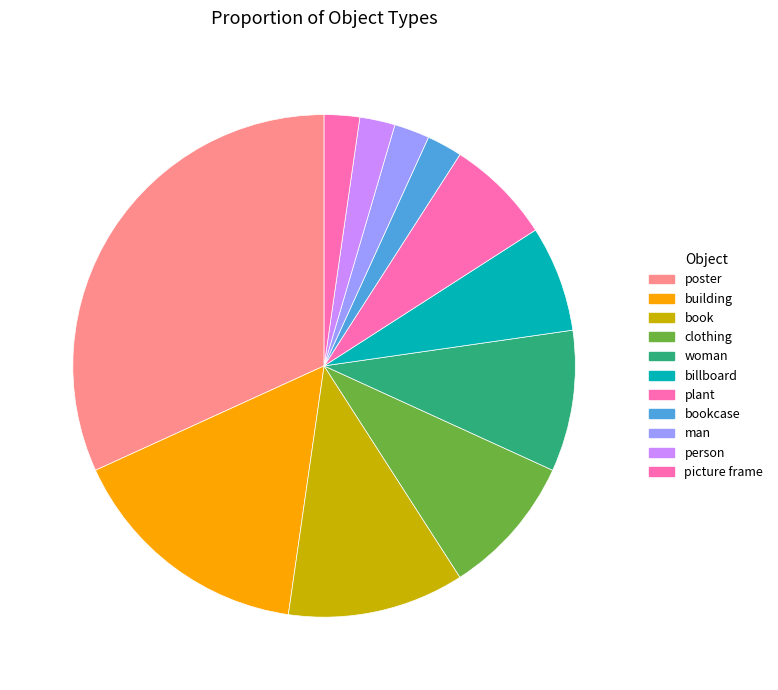

How many segments does this pie chart have?

11